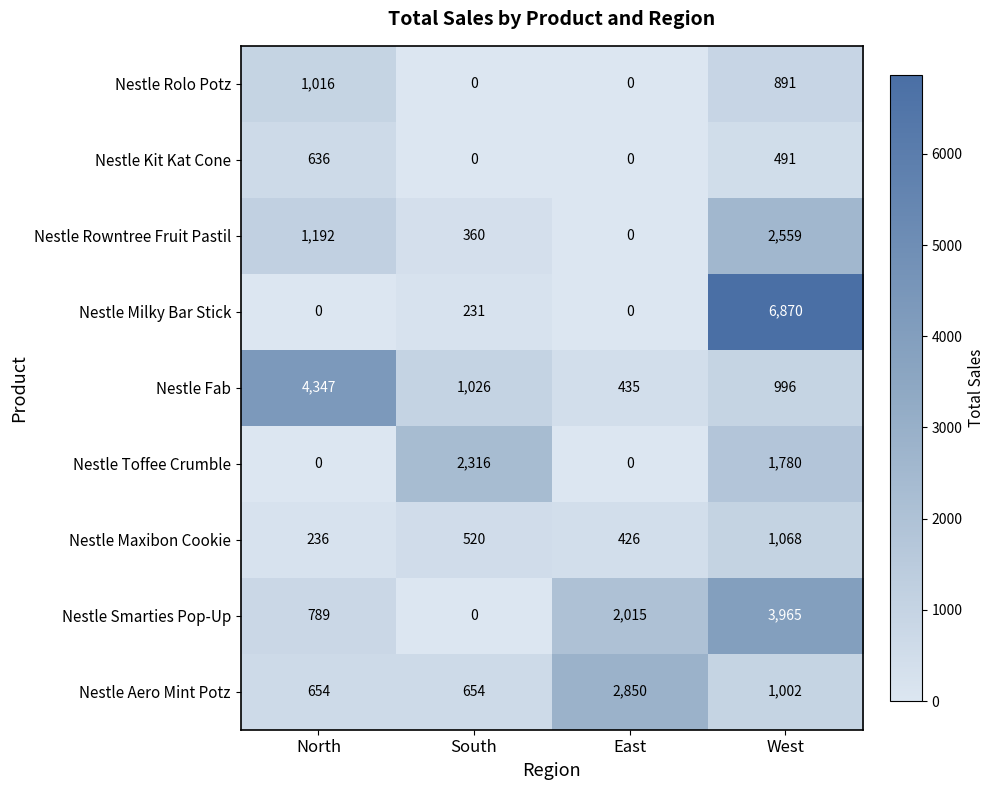

Which series has the largest total across all categories?

Nestle Milky Bar Stick